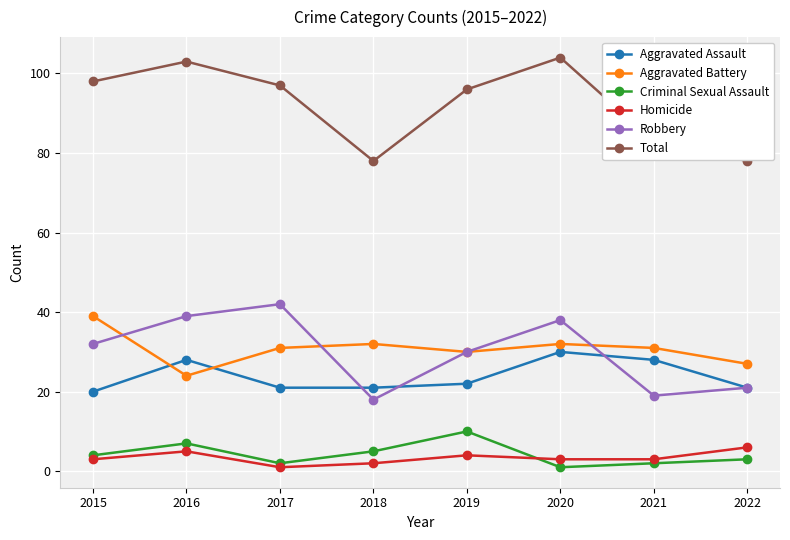

True or false: Criminal Sexual Assault and Aggravated Assault intersect in this chart.

False